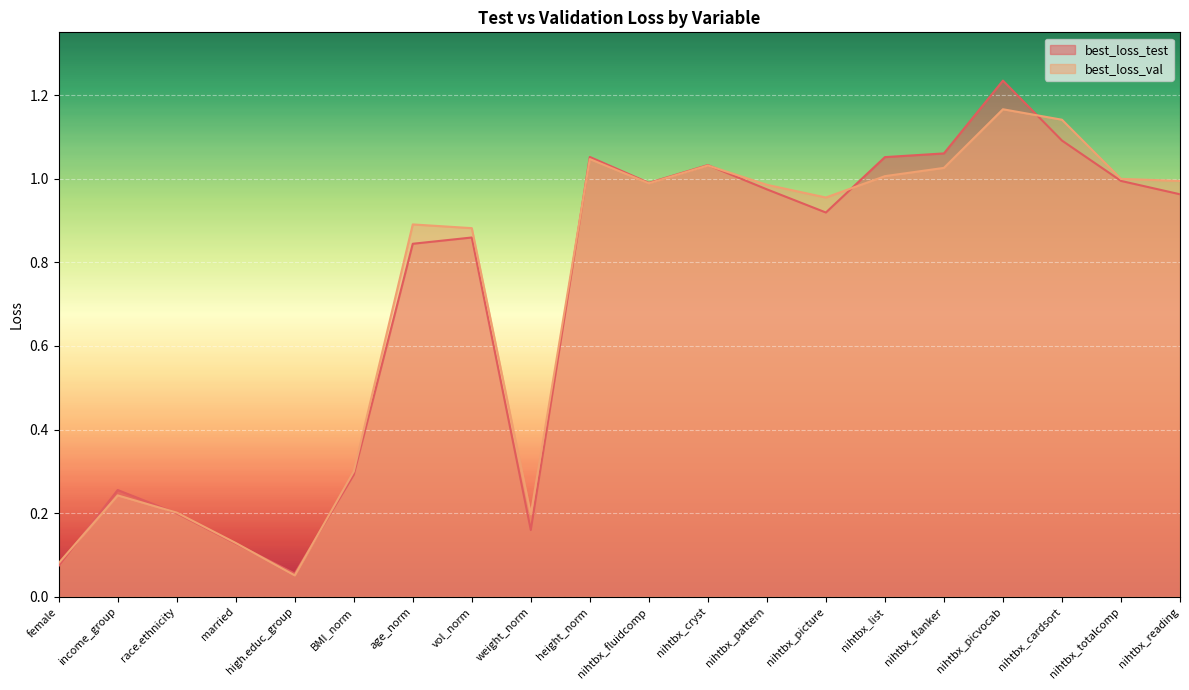

Does the chart display data point markers on the line(s)?

No